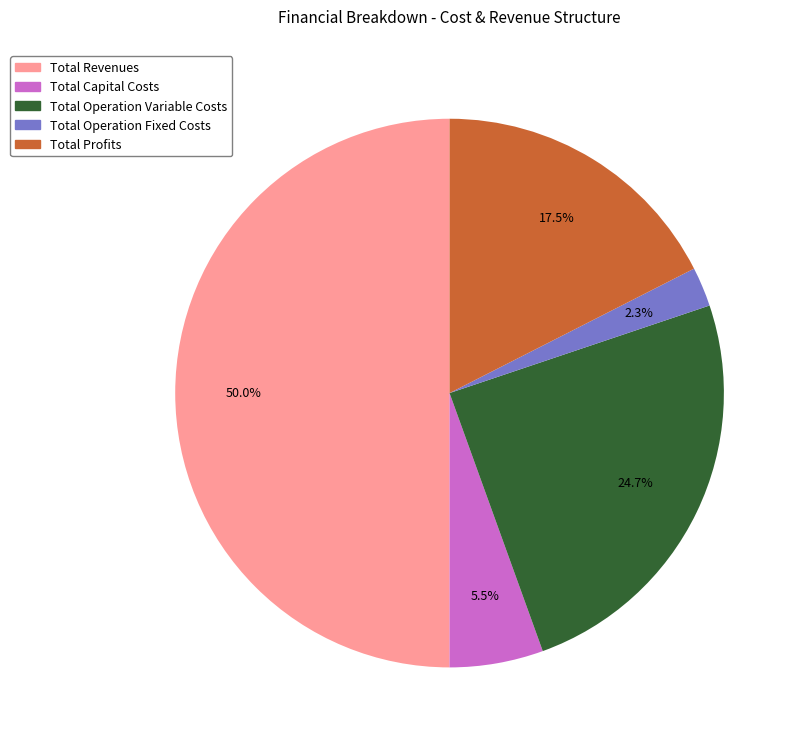

What is the total percentage of Total Revenues and Total Operation Variable Costs?

74.7%